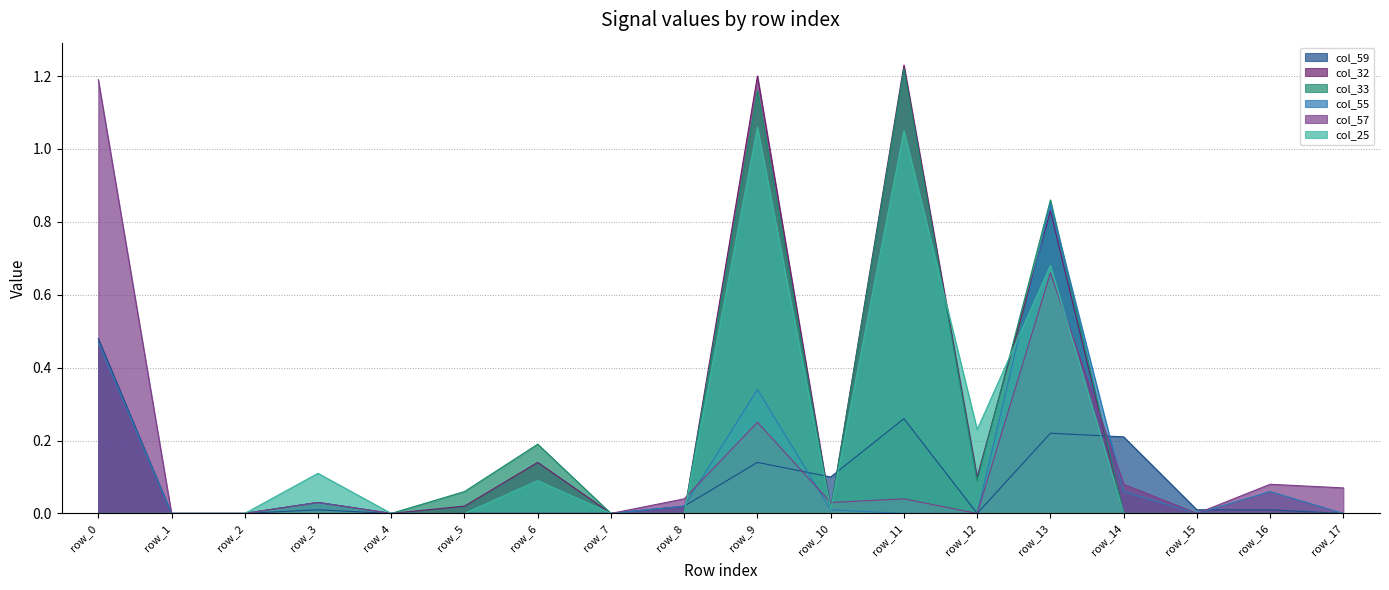

At which category does the chart reach its peak across all series?

row_11